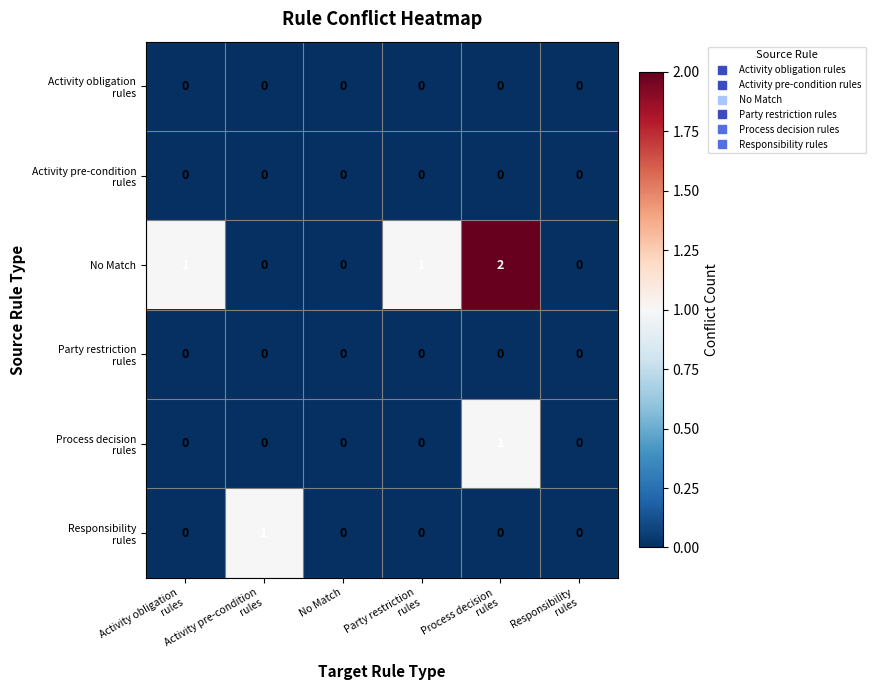

Which series has the largest total across all categories?

No Match